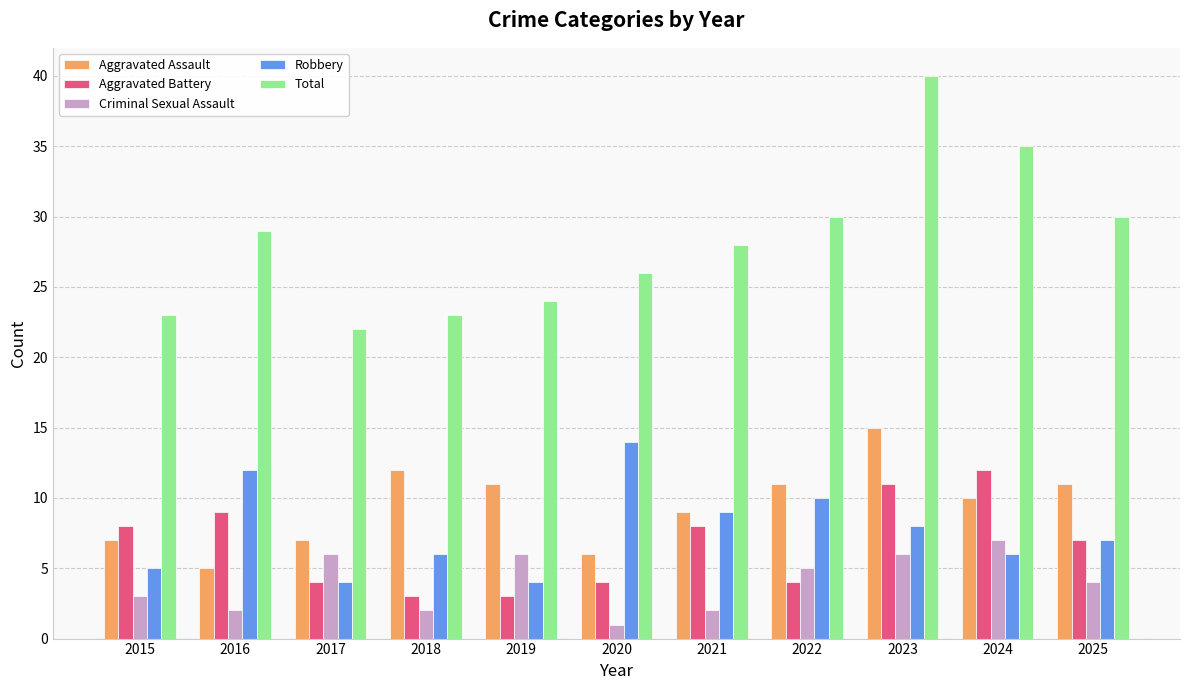

Is it true that Robbery equals 4 at 2017?

True